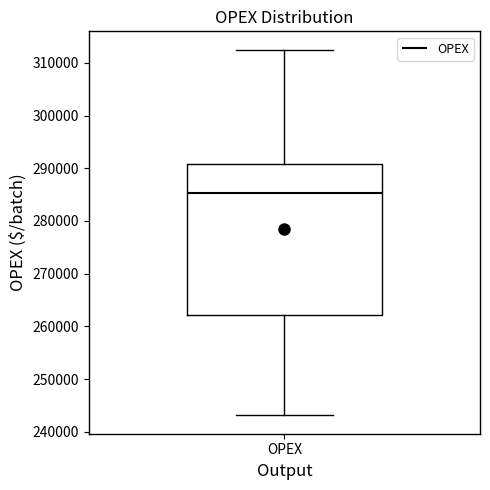

Transcribe this box plot: give where the median line is, the range the box spans, and where the two whiskers end, as read against the y-axis. The values are not printed on the chart, so give them approximately, as read against the axis.

median 285000, box 262000 to 291000, whiskers 243000 to 313000